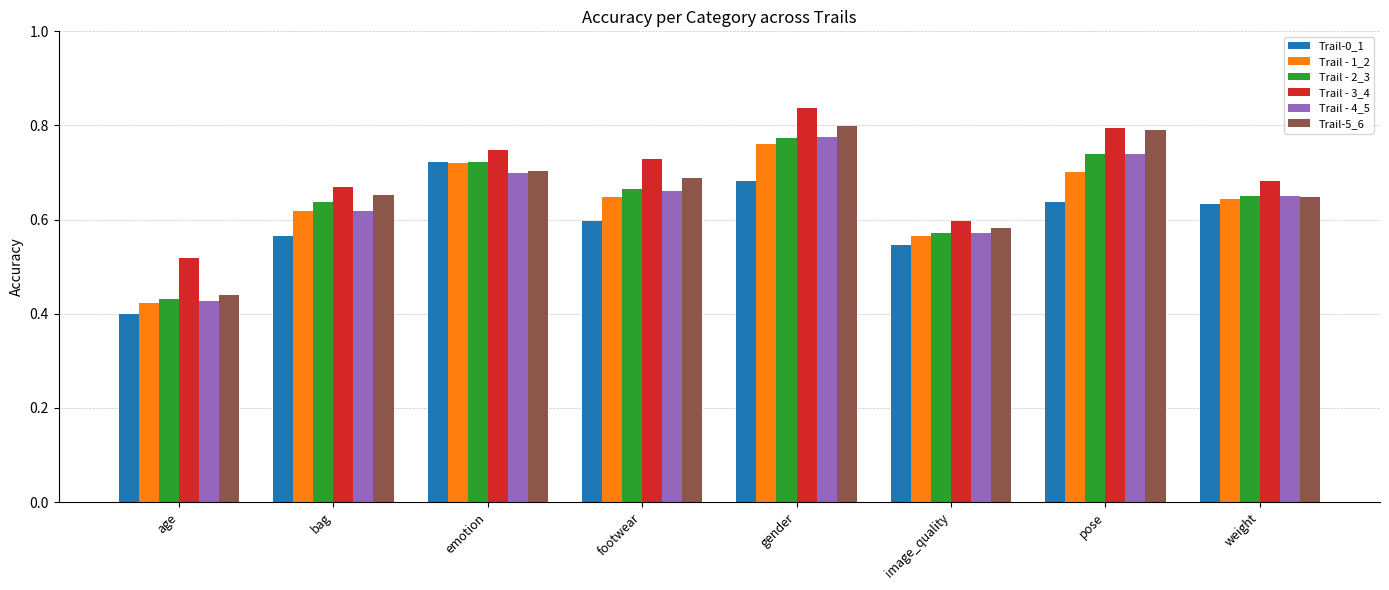

What is the sum of the Trail - 1_2 values at gender and pose?

1.5